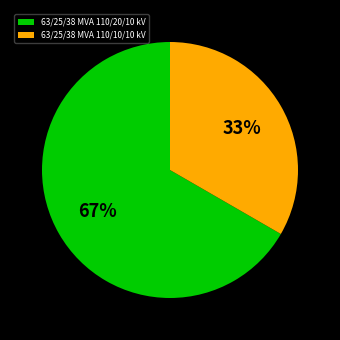

Do 63/25/38 MVA 110/10/10 kV and 63/25/38 MVA 110/20/10 kV together represent more than half of the pie?

Yes